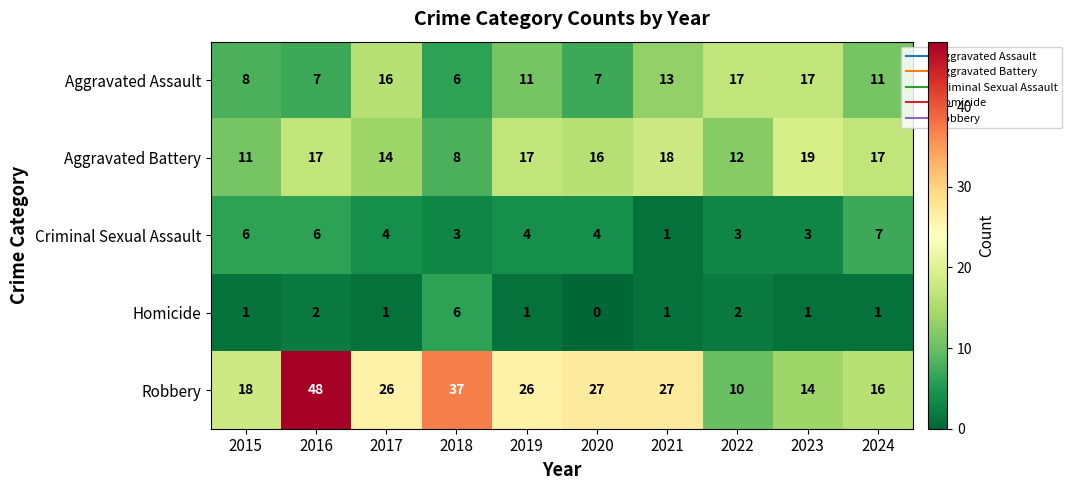

Rank the series by their maximum value, from highest to lowest.

Robbery, Aggravated Battery, Aggravated Assault, Criminal Sexual Assault, Homicide